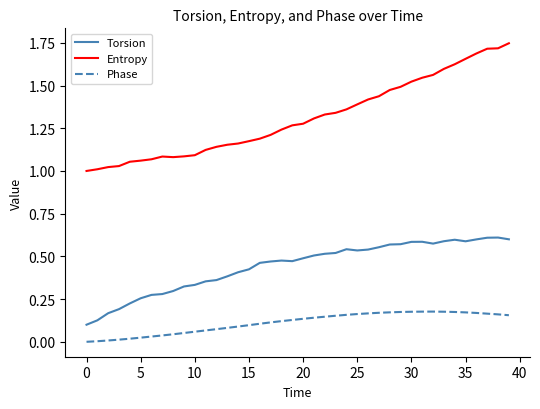

Which series has the largest total across all categories?

Entropy